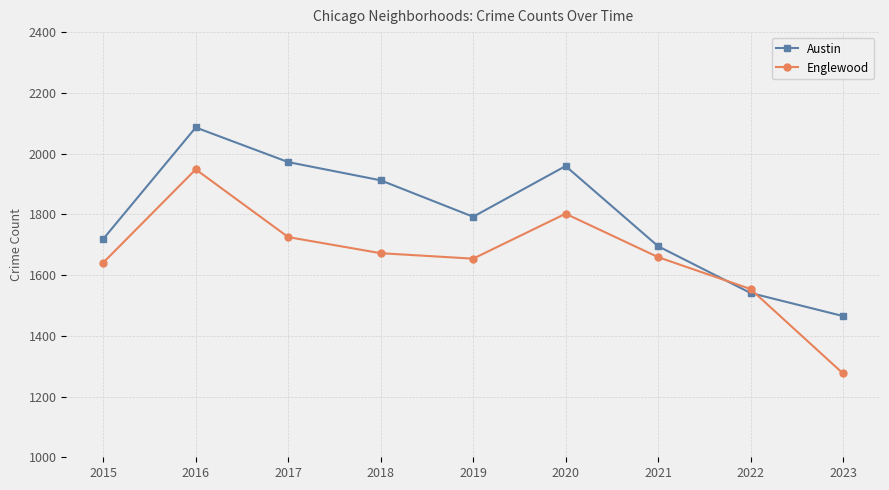

Which series ends up on top after the final intersection of Englewood and Austin?

Austin